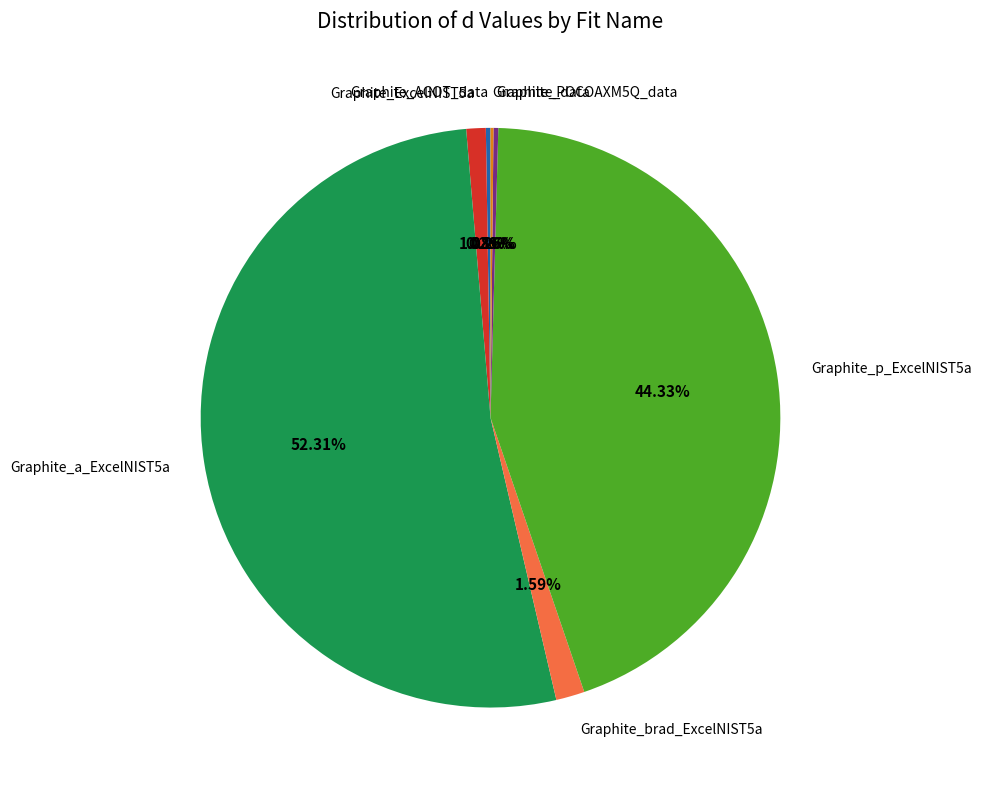

Is there a majority slice in this chart?

Yes